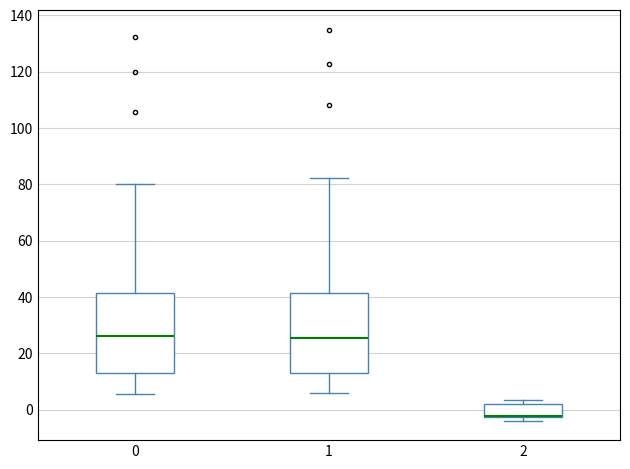

Where does the upper whisker of the box at x = 0 end on the y-axis? The values are not printed on the chart, so give them approximately, as read against the axis.

80